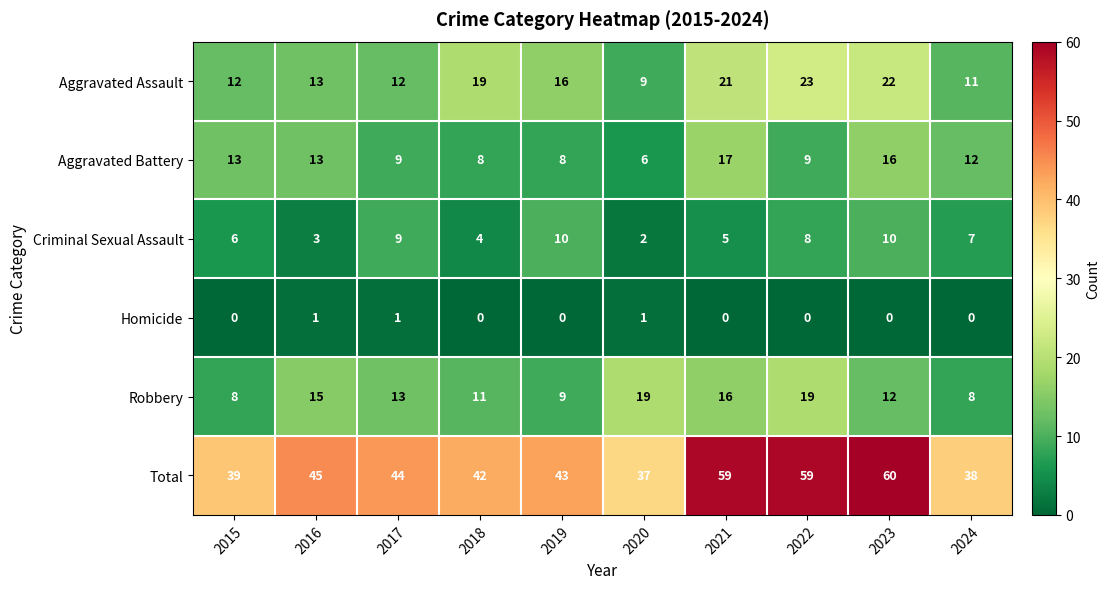

At which label does Aggravated Battery first exceed 12?

2015